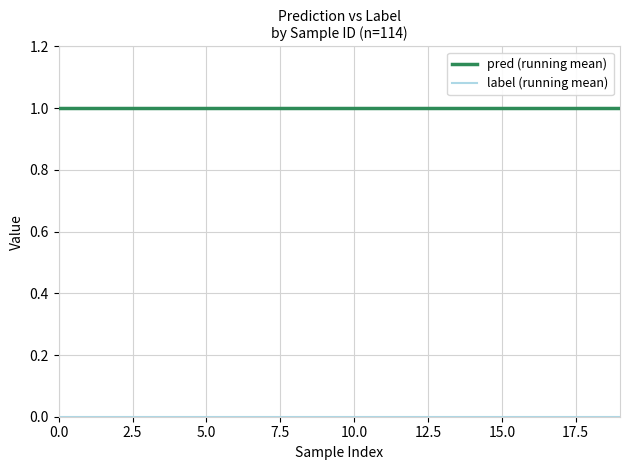

Is this an area chart (filled region under the line)?

No